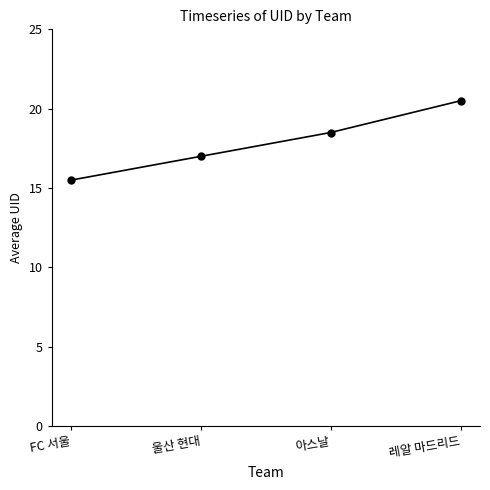

Approximately how many times larger is the value at FC 서울 compared to 레알 마드리드?

0.8